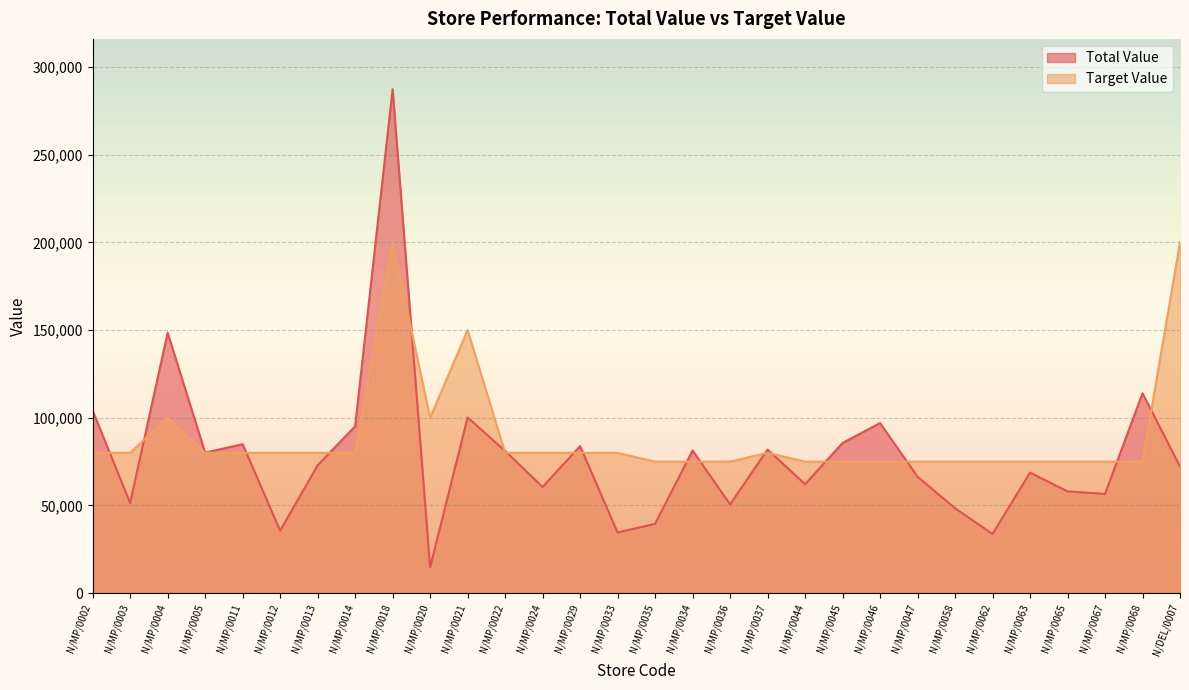

List the labels in order of Target Value value, smallest first.

N/MP/0035, N/MP/0034, N/MP/0036, N/MP/0044, N/MP/0045, N/MP/0046, N/MP/0047, N/MP/0058, N/MP/0062, N/MP/0063, N/MP/0065, N/MP/0067, N/MP/0068, N/MP/0002, N/MP/0003, N/MP/0005, N/MP/0011, N/MP/0012, N/MP/0013, N/MP/0014, N/MP/0022, N/MP/0024, N/MP/0029, N/MP/0033, N/MP/0037, N/MP/0004, N/MP/0020, N/MP/0021, N/MP/0018, N/DEL/0007